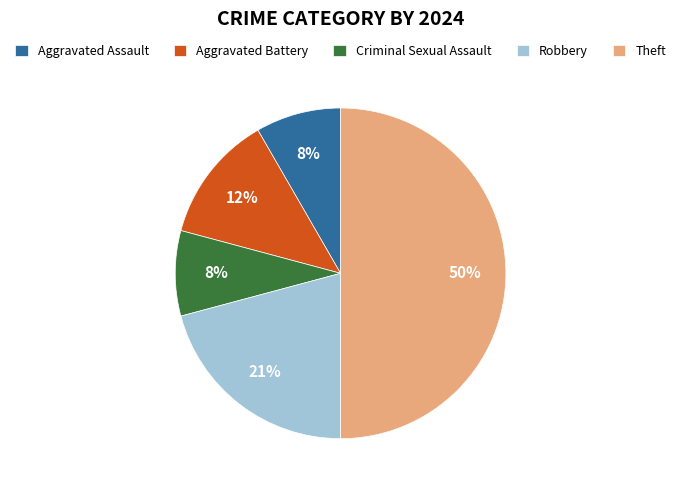

How many segments does this pie chart have?

5